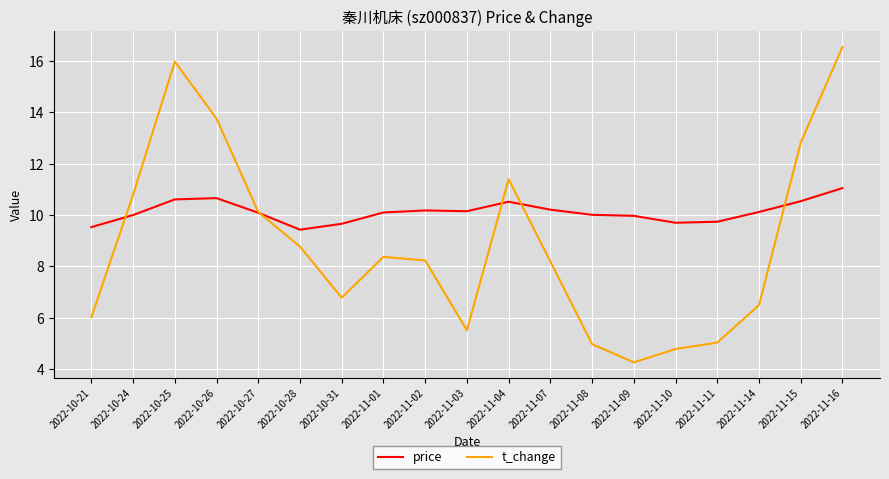

What are all the series names shown in the legend?

price, t_change